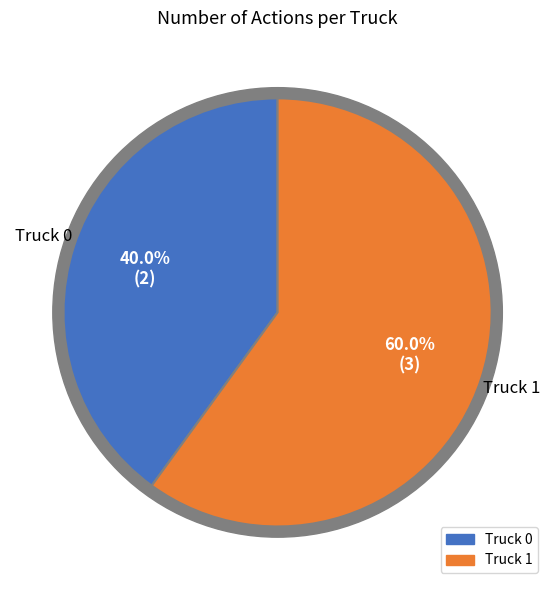

What percentage do Truck 0 and Truck 1 together represent?

100.0%